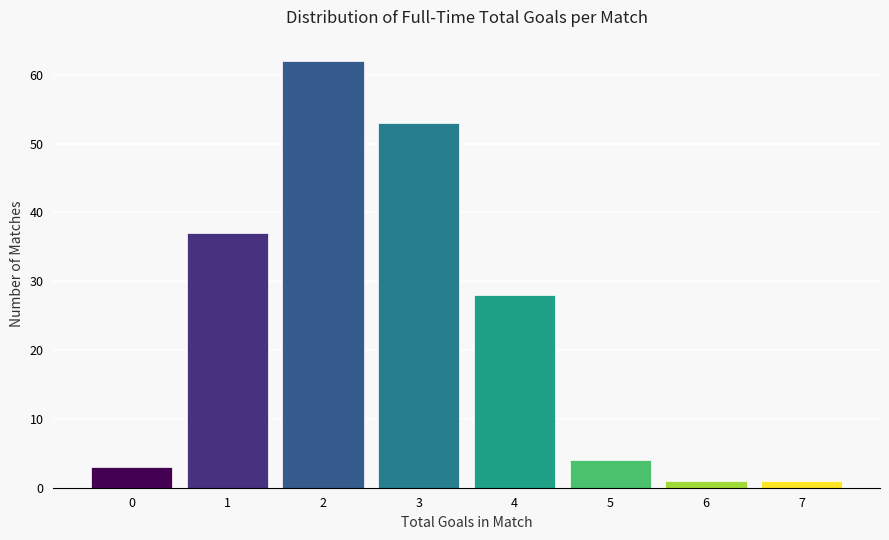

Reading left to right, extract all data points from this chart.

3	37	62	53	28	4	1	1